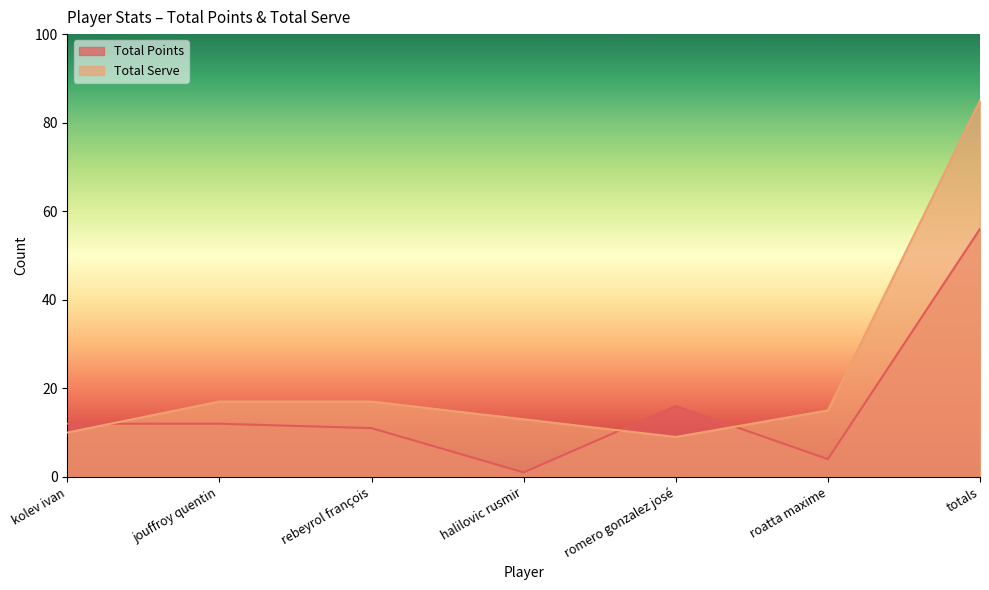

What is the average value of the Total Serve series?

24